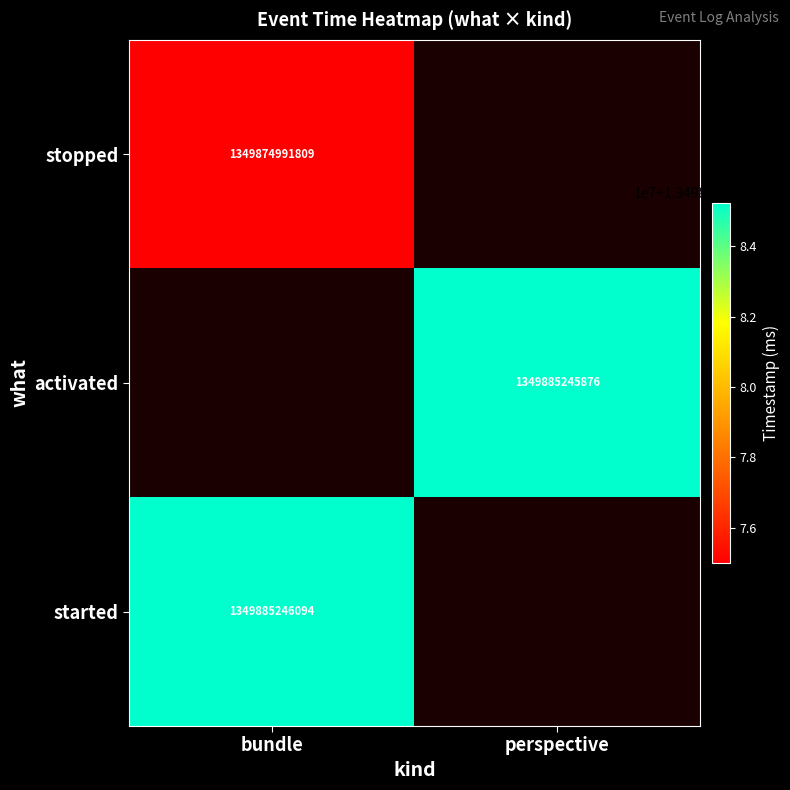

Is it true that activated equals 1349885245876 at perspective?

True